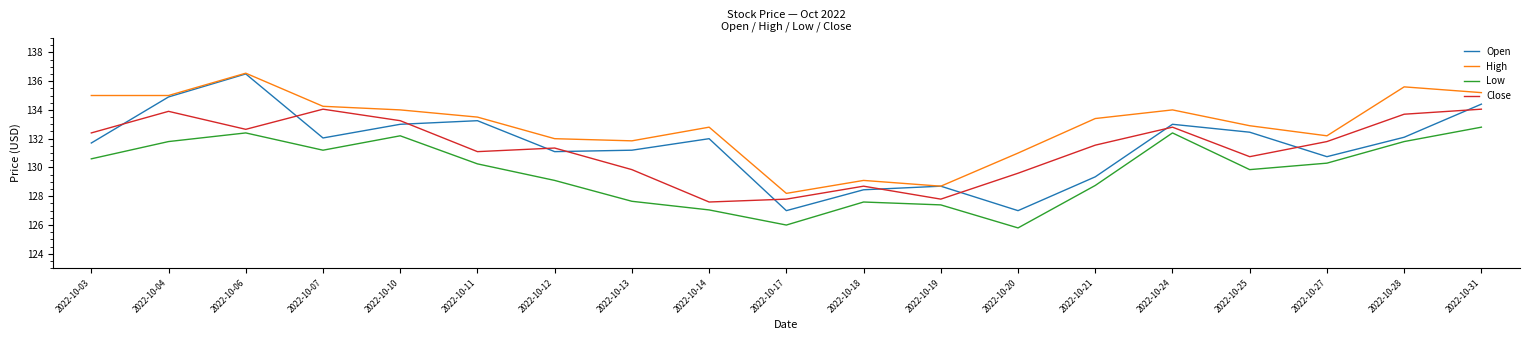

Between 2022-10-10 and 2022-10-25, which series saw the biggest shift?

Close